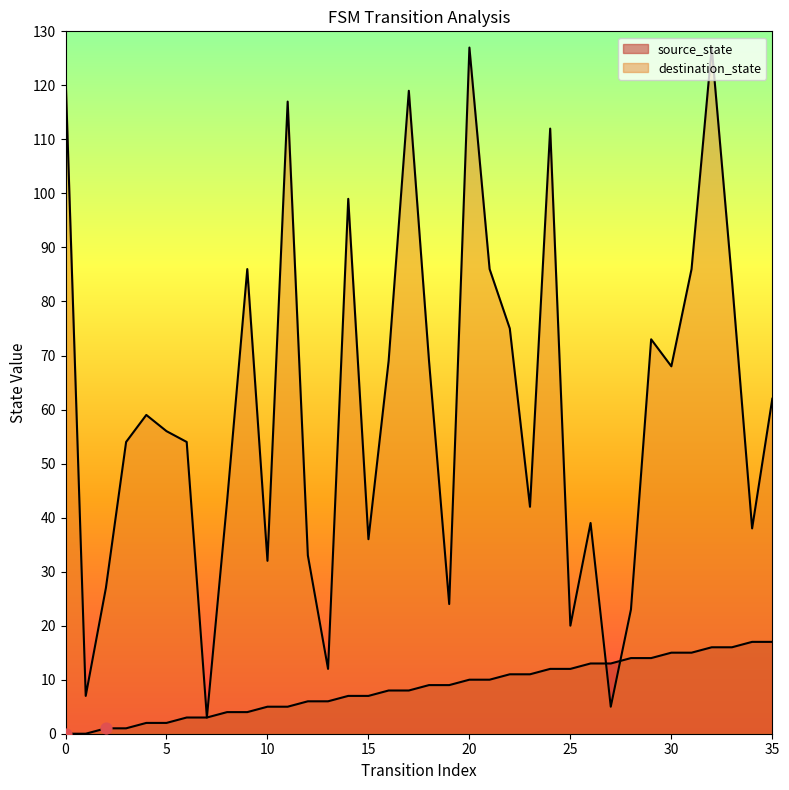

At which category is the sum across all series the highest?

32